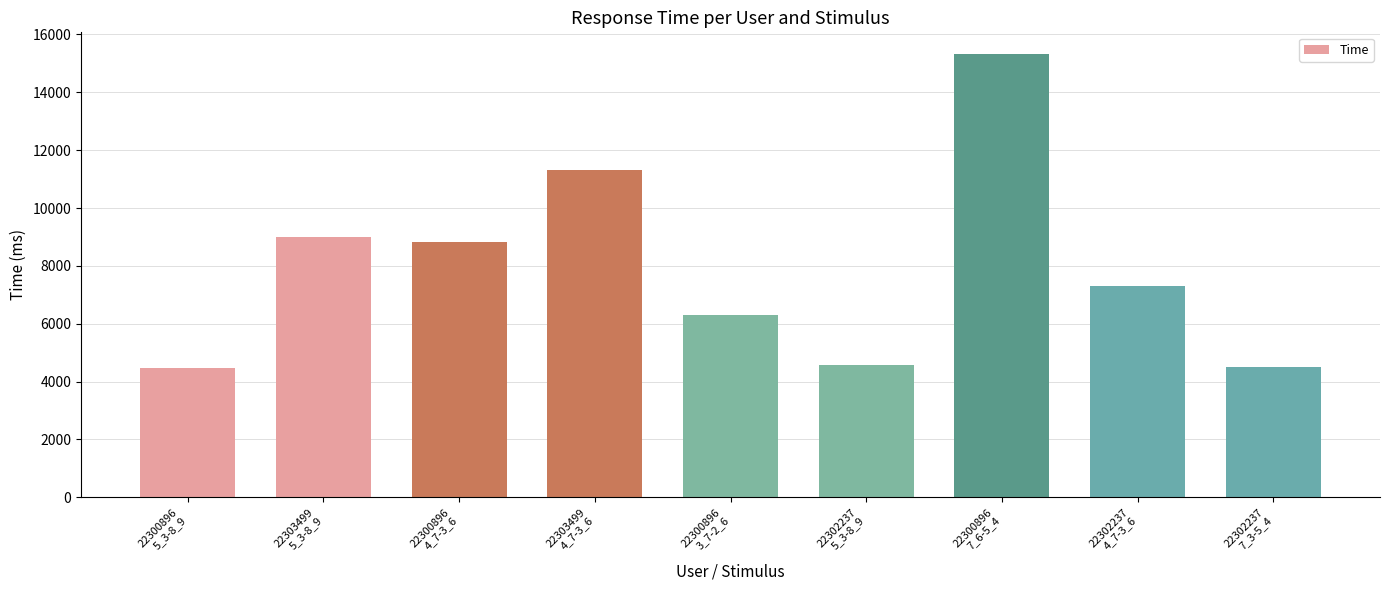

What is the greatest value displayed?

15306